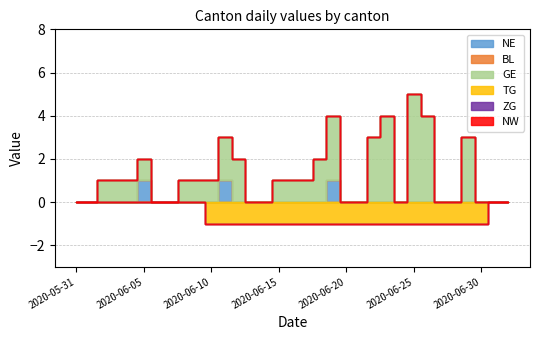

How many data points does each series have?

33